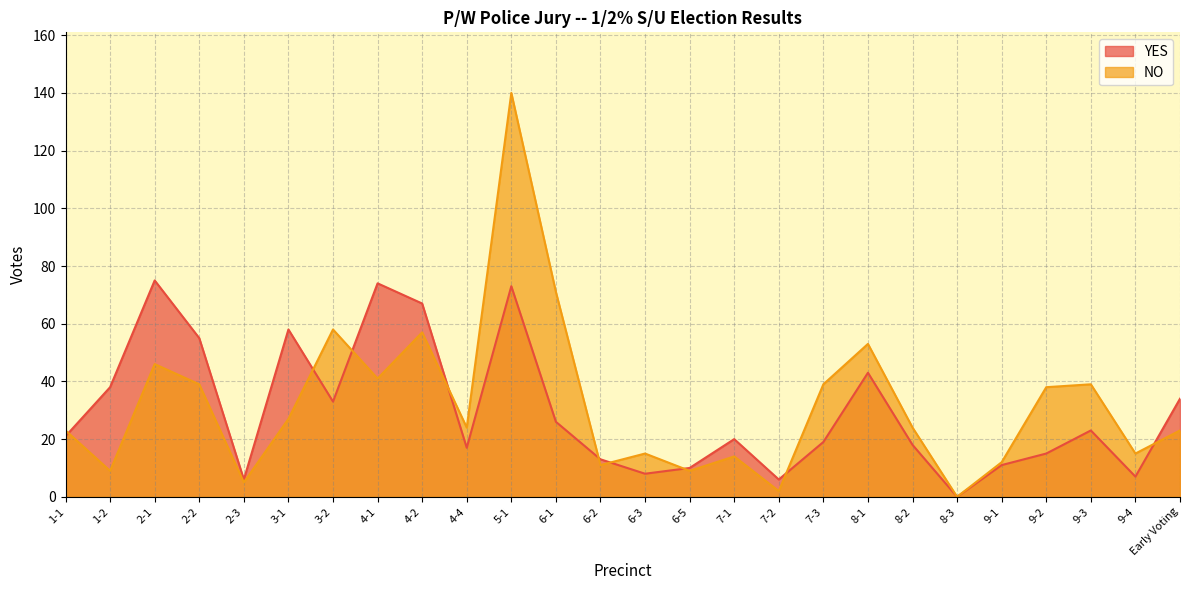

The YES series shows 19 at 9-1. True or false?

False